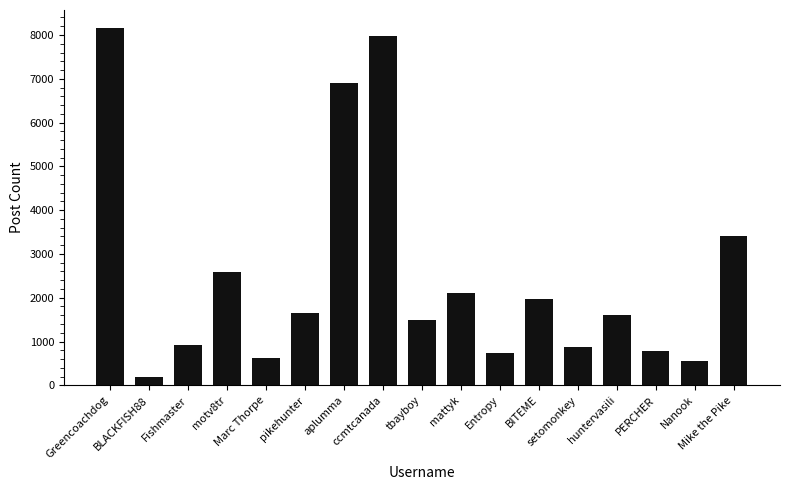

Reading left to right, transcribe all the data shown in this chart.

8163	191	920	2587	621	1659	6896	7971	1497	2110	747	1969	872	1604	787	565	3421